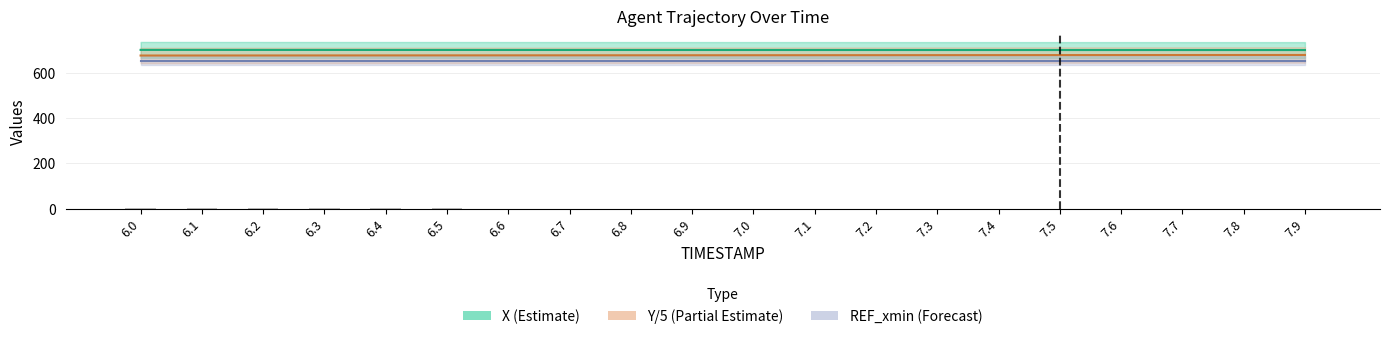

Is the value of Y/5 (Partial Estimate) at 7.9 greater than the value of X (Estimate) at 6.6?

No